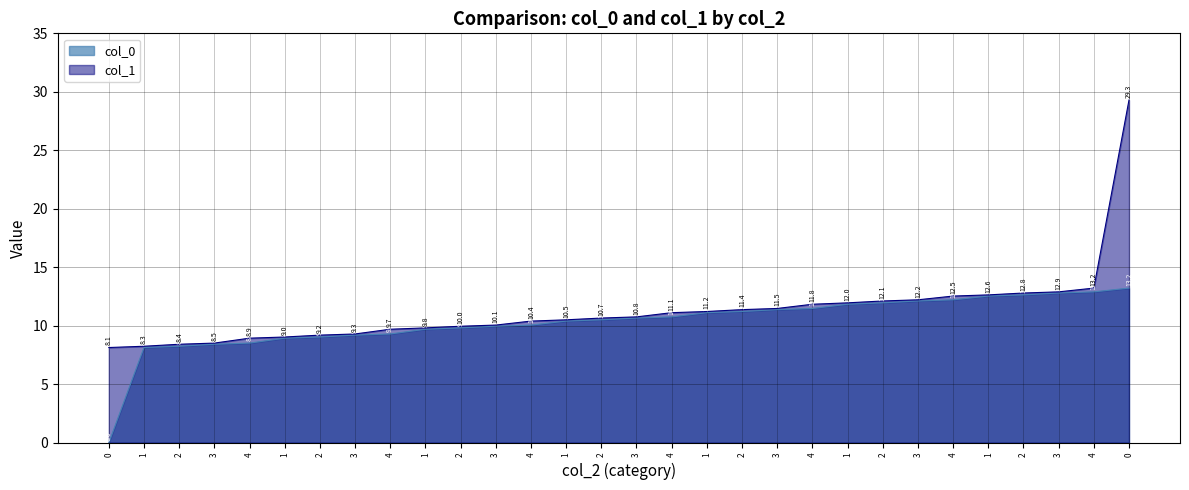

Reading left to right, extract all data points from this chart.

col_0: 0=0.0	1=8.1	2=8.3	3=8.4	4=8.5	1=8.9	2=9.0	3=9.2	4=9.3	1=9.7	2=9.8	3=10.0	4=10.1	1=10.4	2=10.5	3=10.7	4=10.8	1=11.1	2=11.2	3=11.4	4=11.5	1=11.8	2=12.0	3=12.1	4=12.2	1=12.5	2=12.6	3=12.8	4=12.9	0=13.2
col_1: 0=8.1	1=8.3	2=8.4	3=8.5	4=8.9	1=9.0	2=9.2	3=9.3	4=9.7	1=9.8	2=10.0	3=10.1	4=10.4	1=10.5	2=10.7	3=10.8	4=11.1	1=11.2	2=11.4	3=11.5	4=11.8	1=12.0	2=12.1	3=12.2	4=12.5	1=12.6	2=12.8	3=12.9	4=13.2	0=29.3